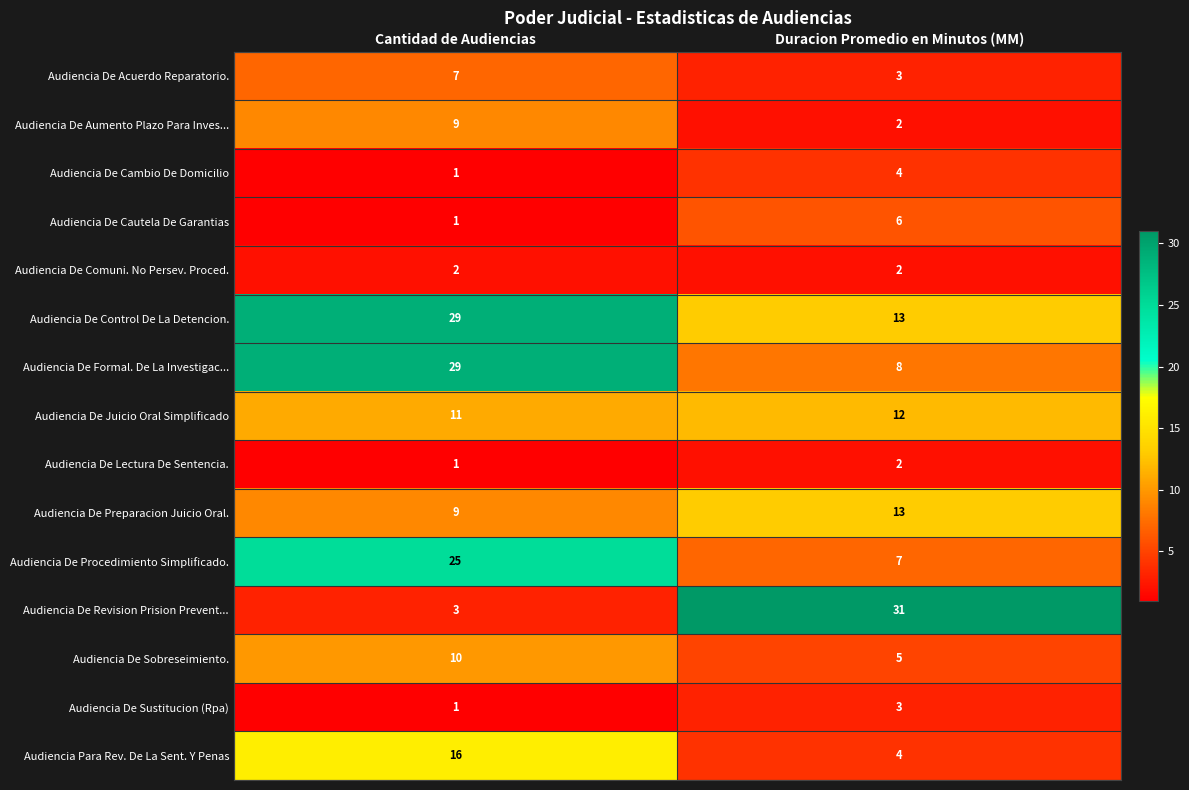

List the labels in order of Audiencia De Cautela De Garantias value, largest first.

Duracion Promedio en Minutos (MM), Cantidad de Audiencias